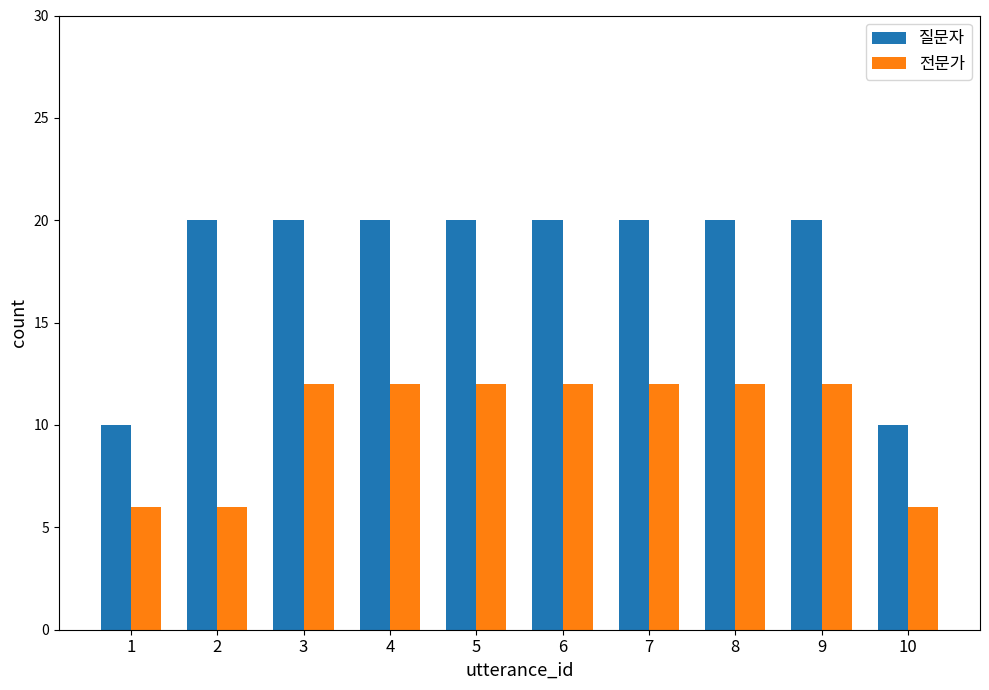

What is the average value of the 전문가 series?

10